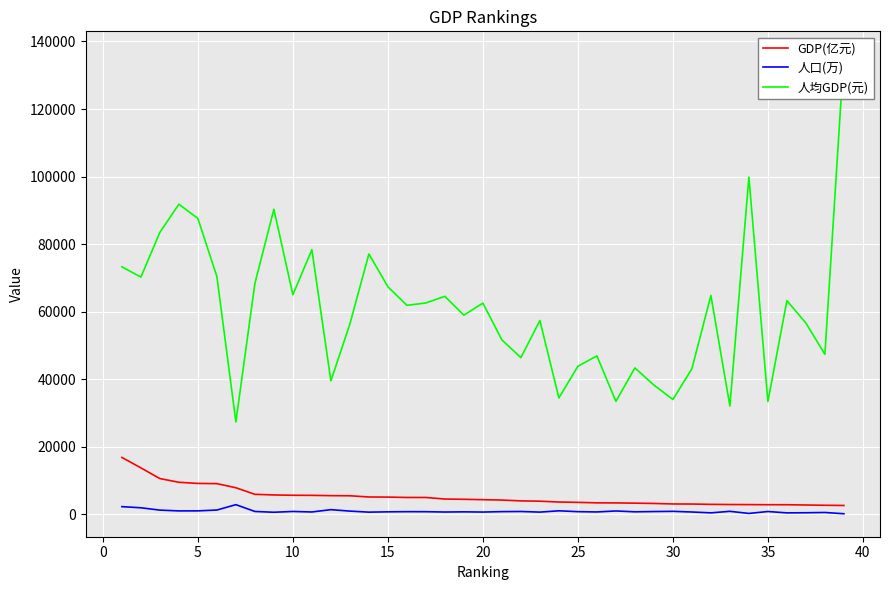

How many interior local valleys does the PAR_IN series have?

13